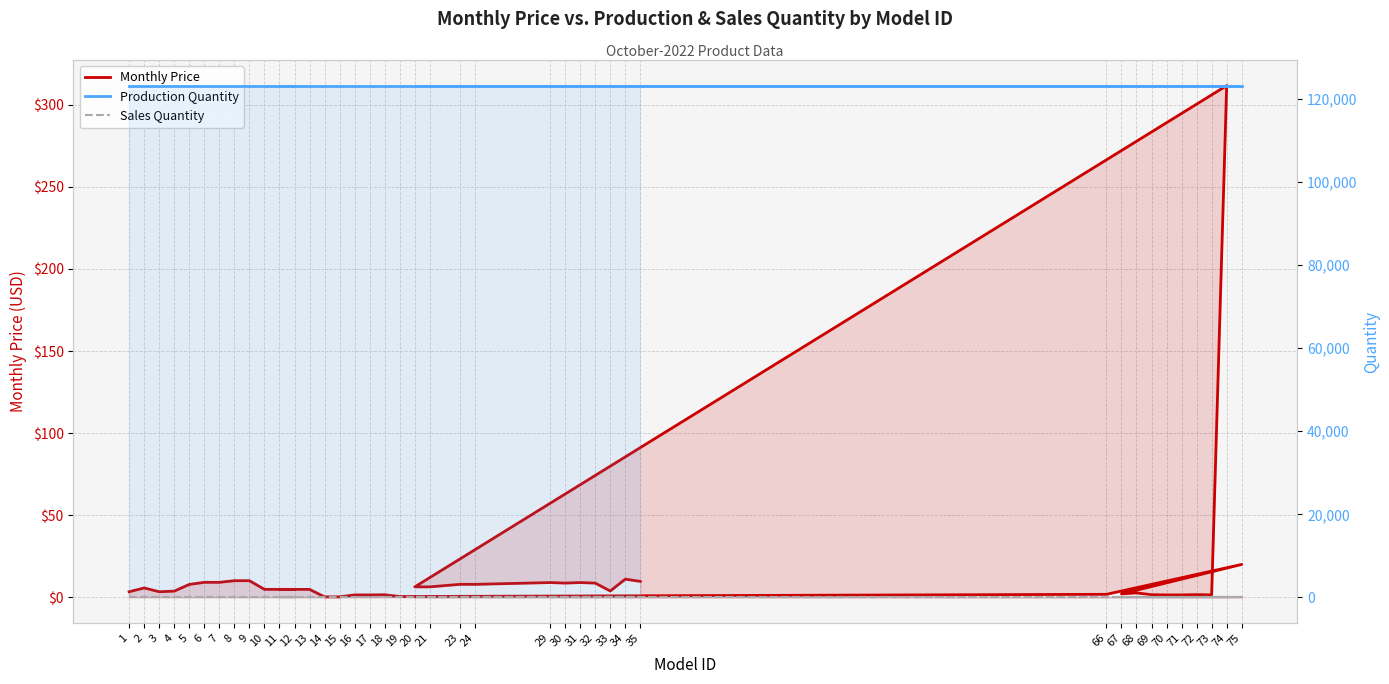

True or false: Production Quantity and Monthly Price cross at least once.

False